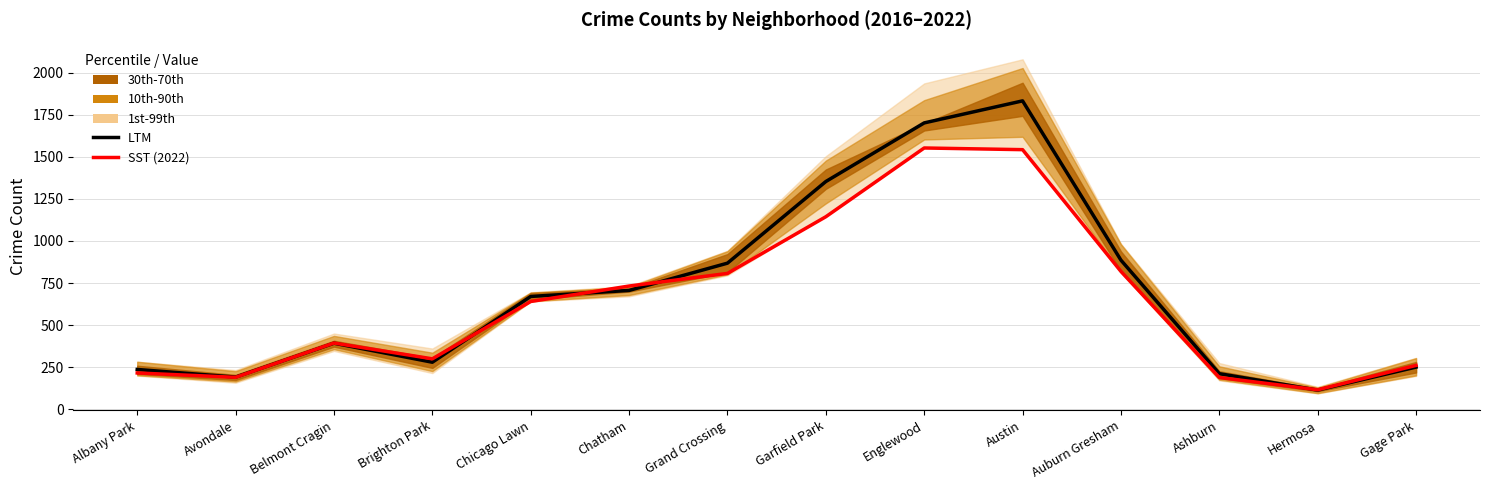

True or false: LTM and SST (2022) intersect in this chart.

True